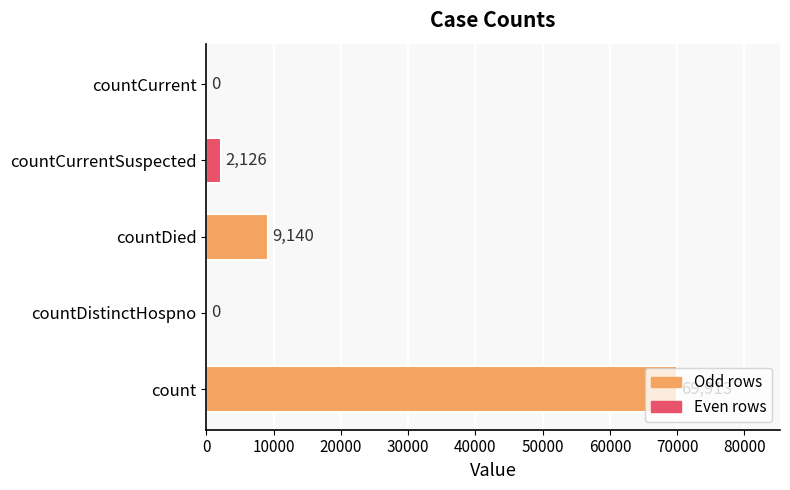

How many values are above zero?

3